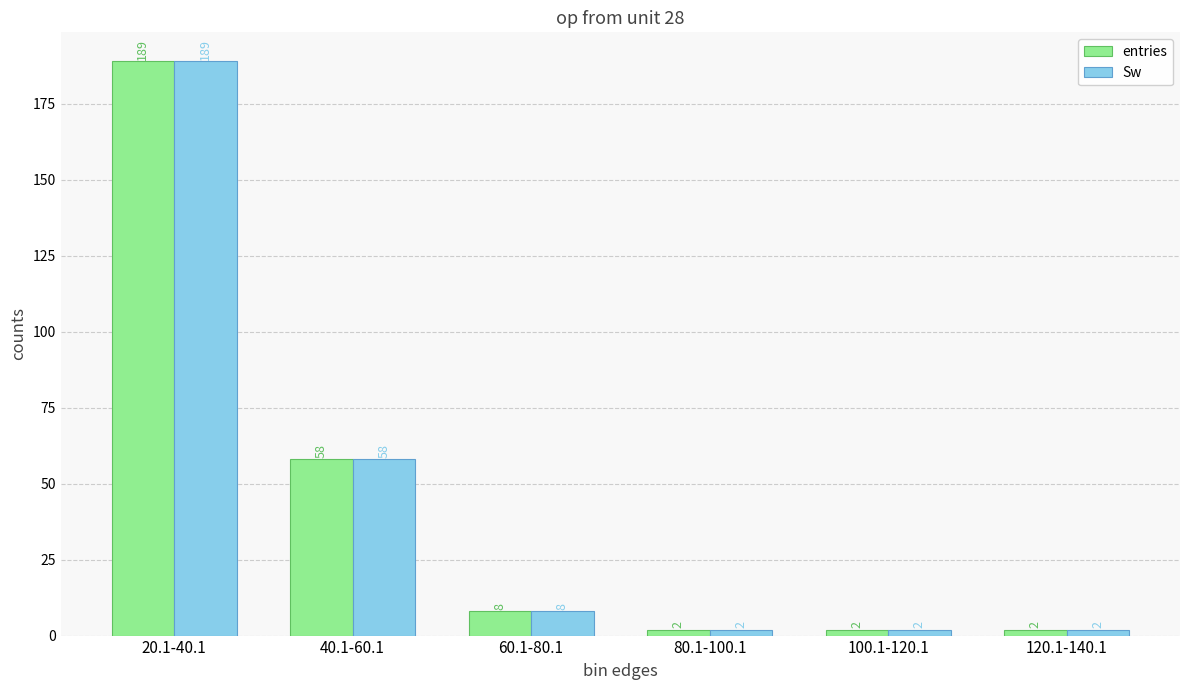

What is the maximum value shown in the chart?

189